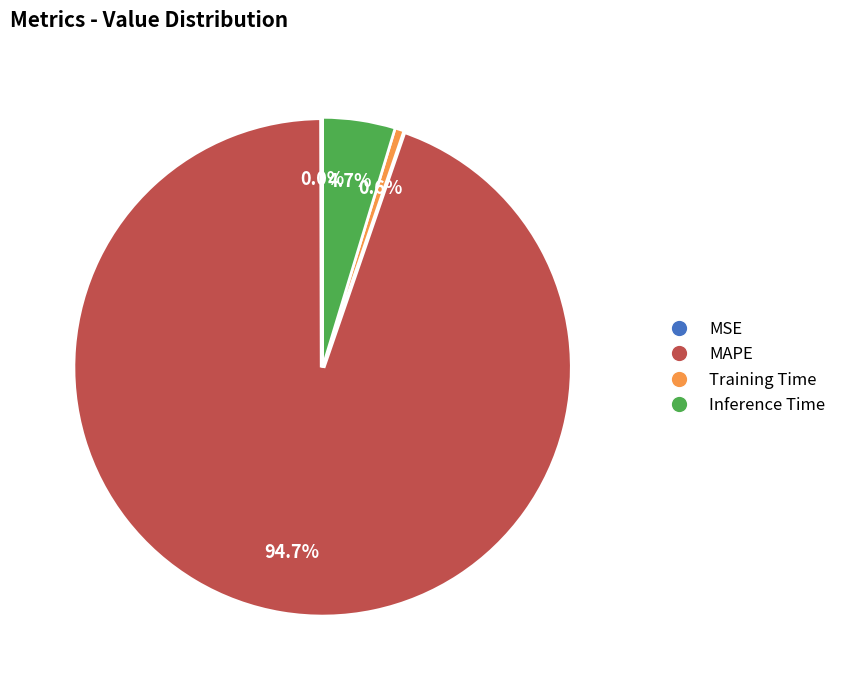

Which category has the biggest portion of the pie?

MAPE